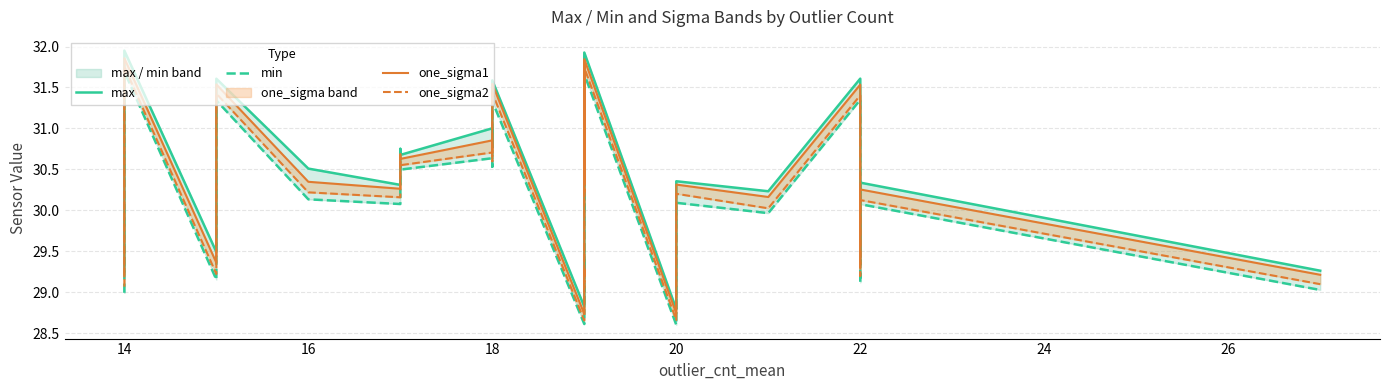

The value of one_sigma1 at 20 is 44.9. True or false?

False